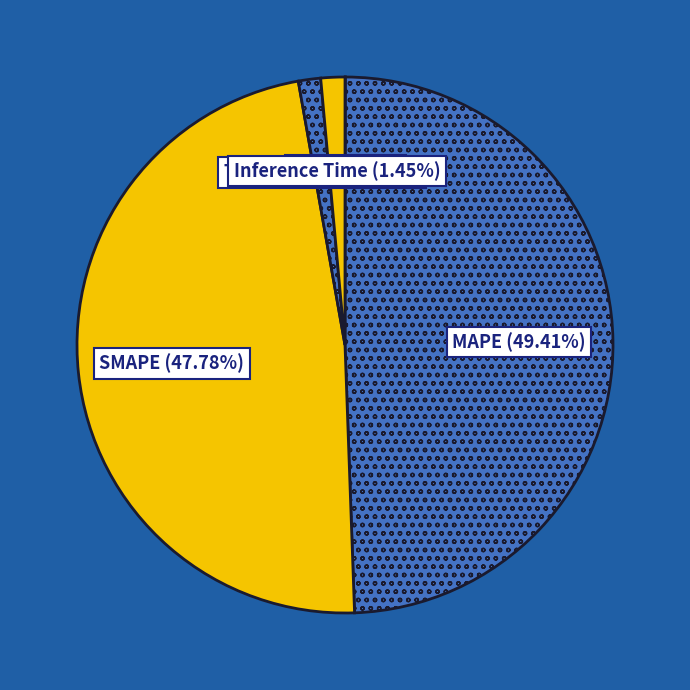

Between MAPE and SMAPE, which is larger?

MAPE